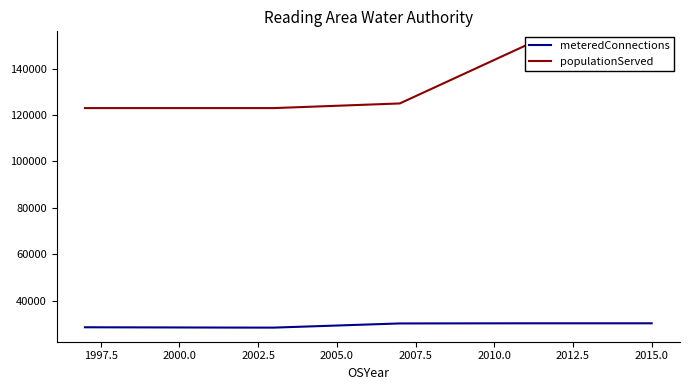

At how many categories does at least one series exceed 96834?

6